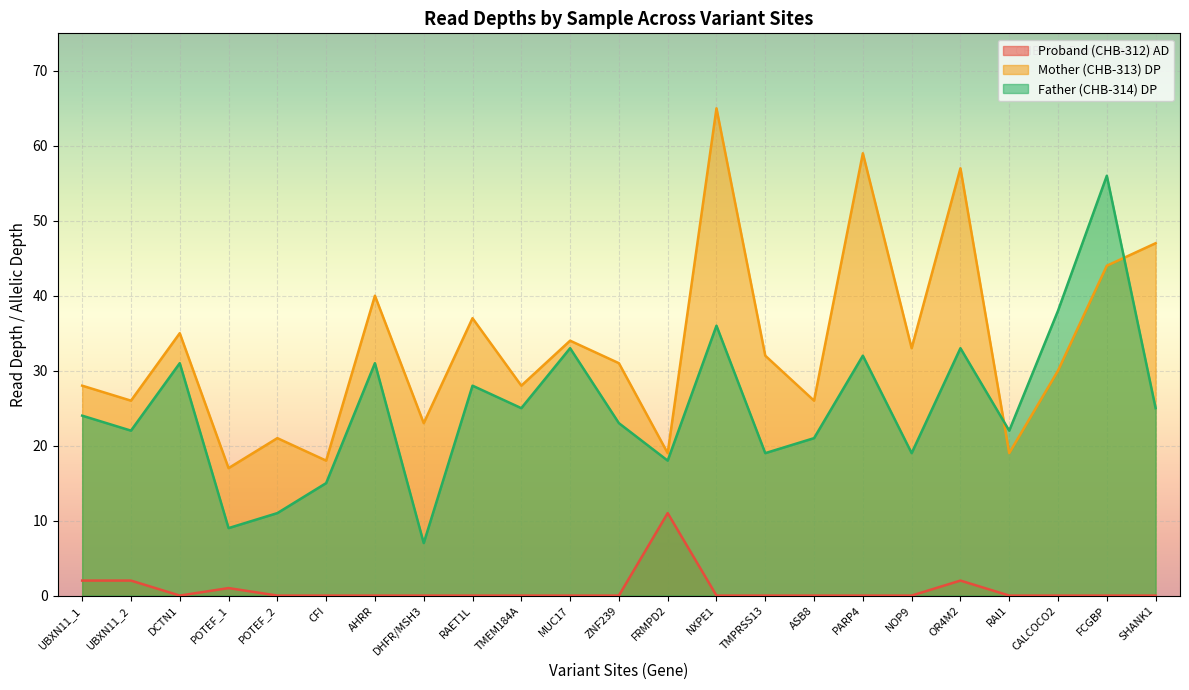

What position from the left is NXPE1?

14